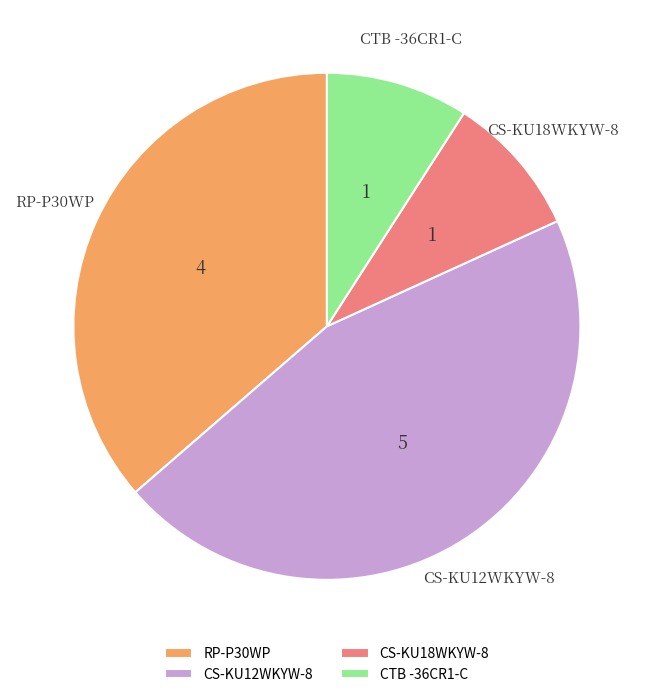

Is it true that CS-KU18WKYW-8 is 9% of the pie?

True